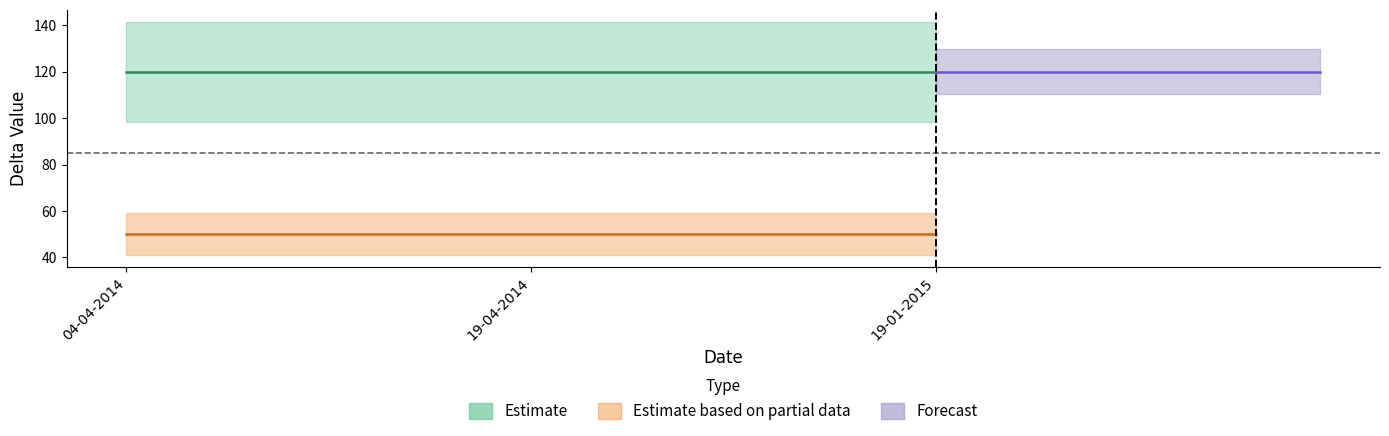

What is the smallest value displayed?

50